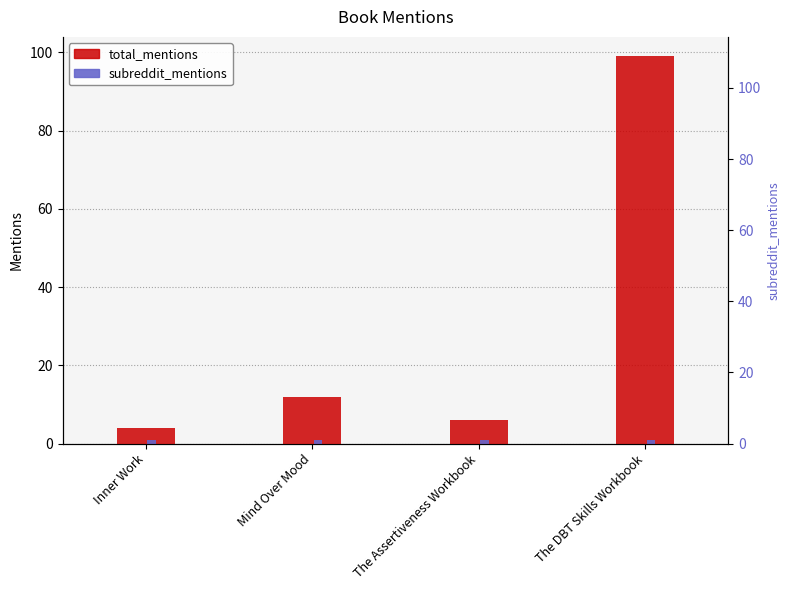

Is the value of total_mentions at The DBT Skills Workbook greater than the value of subreddit_mentions at Mind Over Mood?

Yes